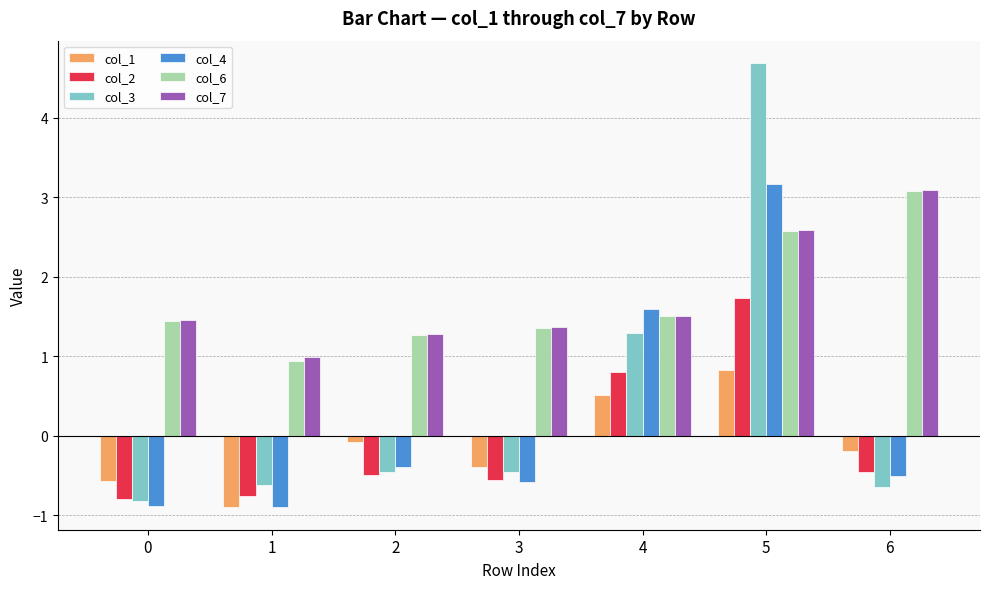

What is the difference between the maximum and minimum values in the col_1 series?

1.7